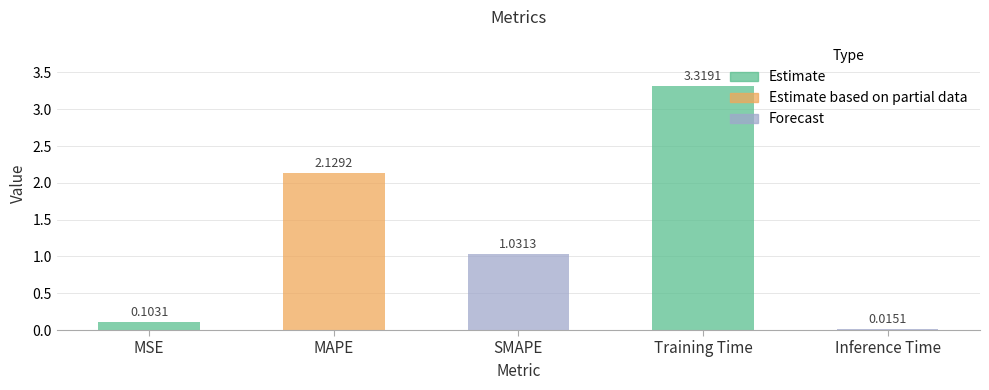

How many data points are less than 1?

2